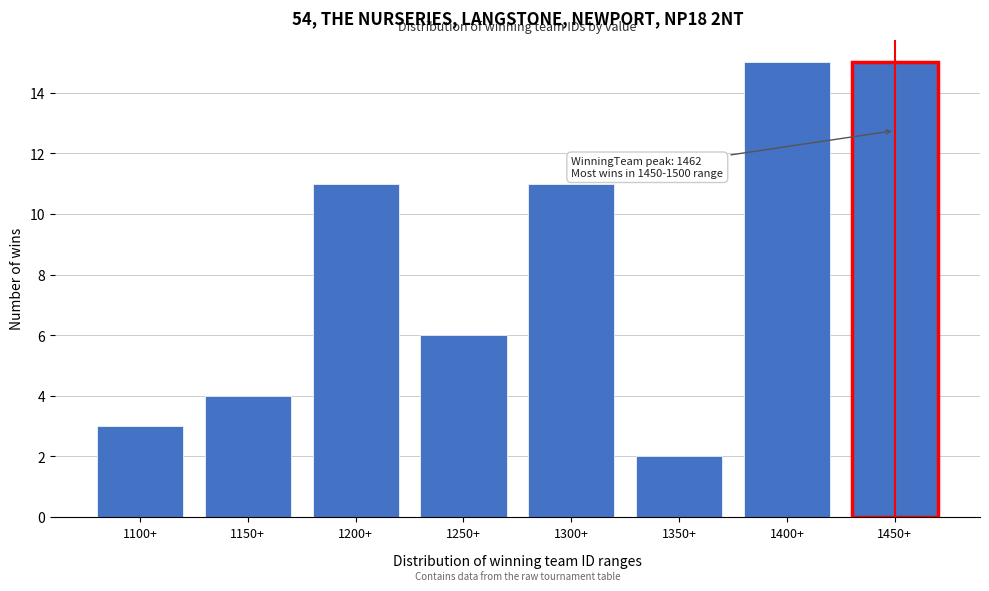

Reading right to left, what are all the values shown in this chart?

1450+=15	1400+=15	1350+=2	1300+=11	1250+=6	1200+=11	1150+=4	1100+=3